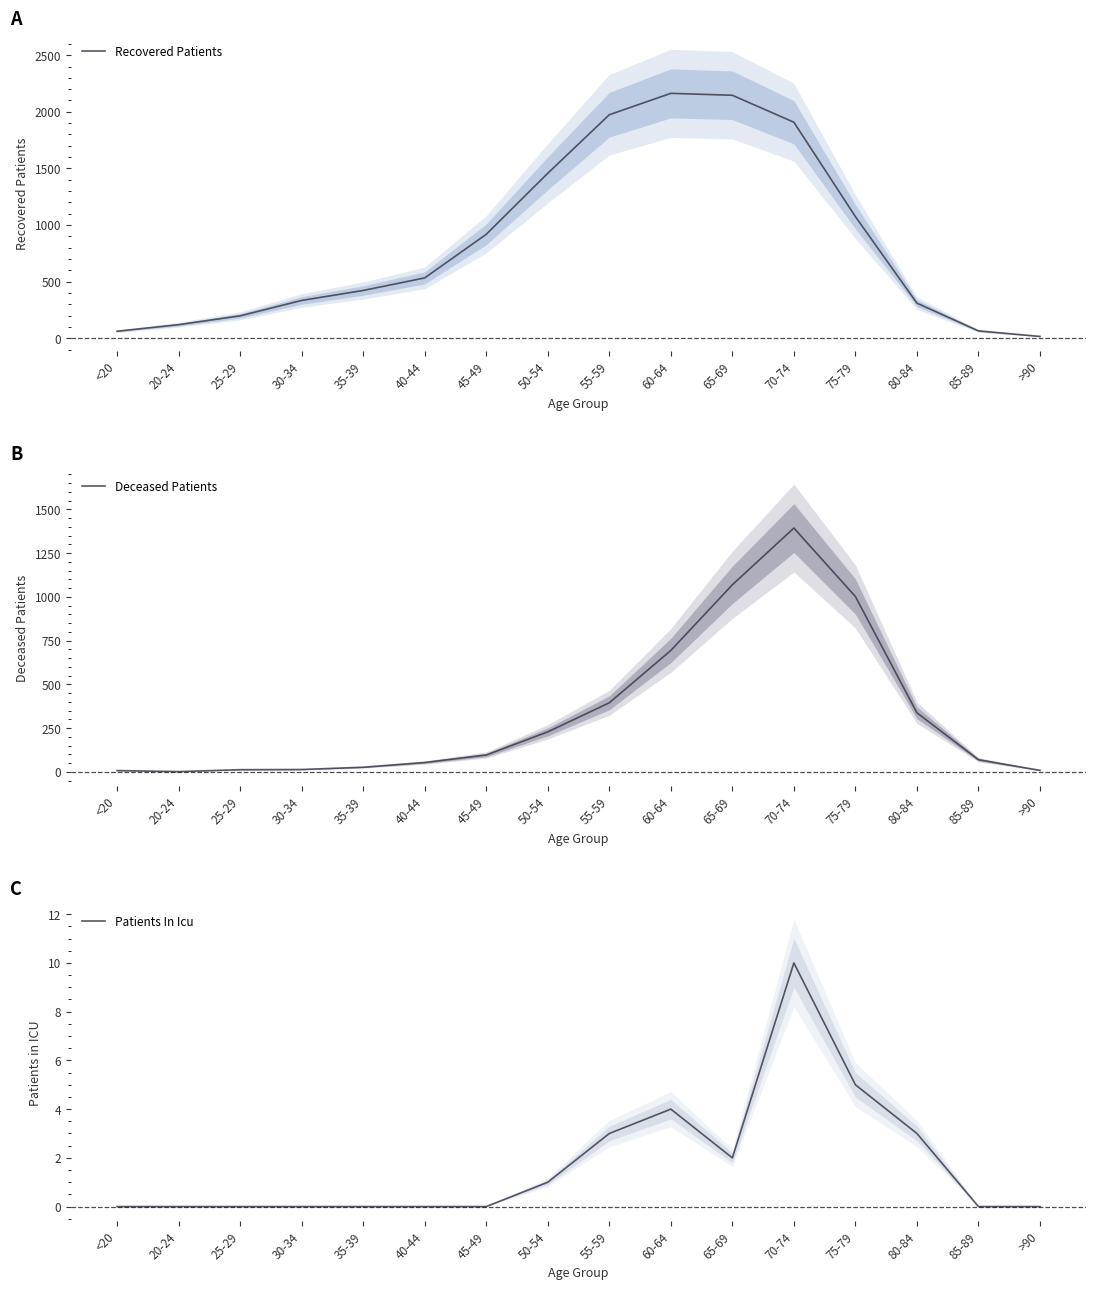

True or false: Recovered Patients and Patients In Icu intersect in this chart.

False